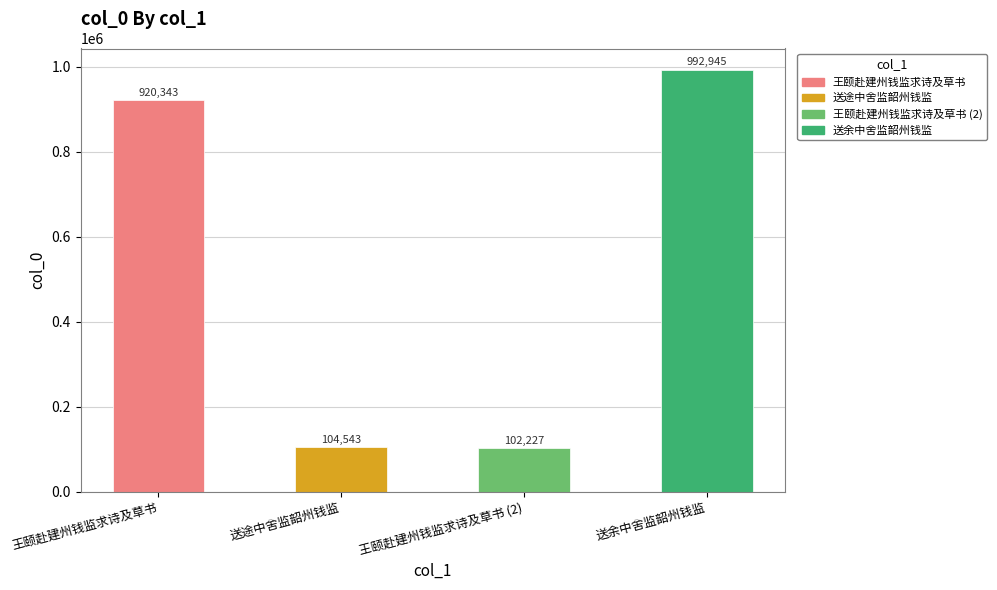

Reading left to right, what are all the values shown in this chart?

王颐赴建州钱监求诗及草书=920343	送途中舍监韶州钱监=104543	王颐赴建州钱监求诗及草书 (2)=102227	送余中舍监韶州钱监=992945